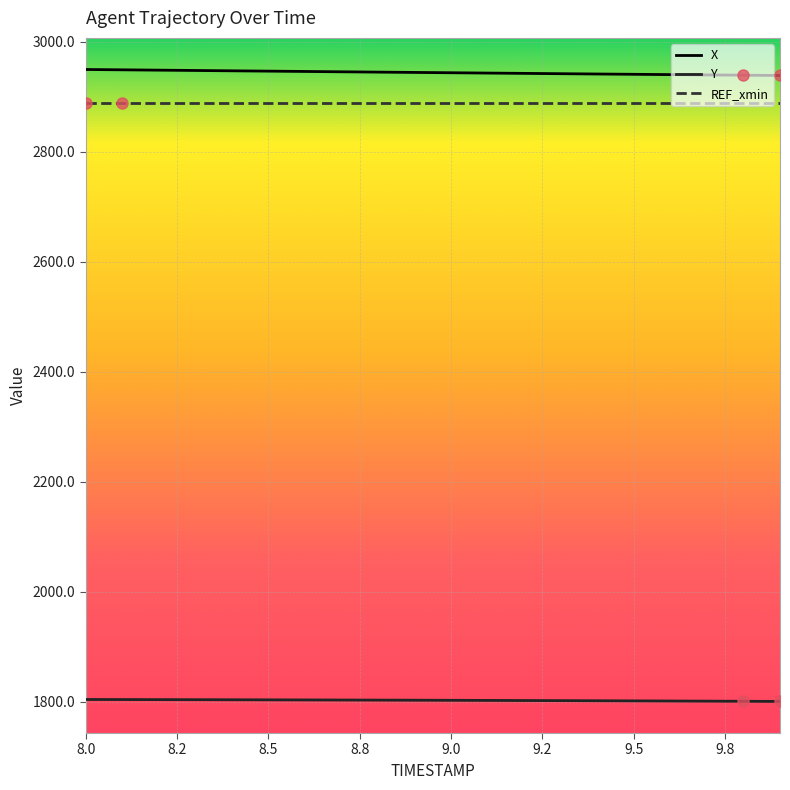

Which series has the largest total across all categories?

X